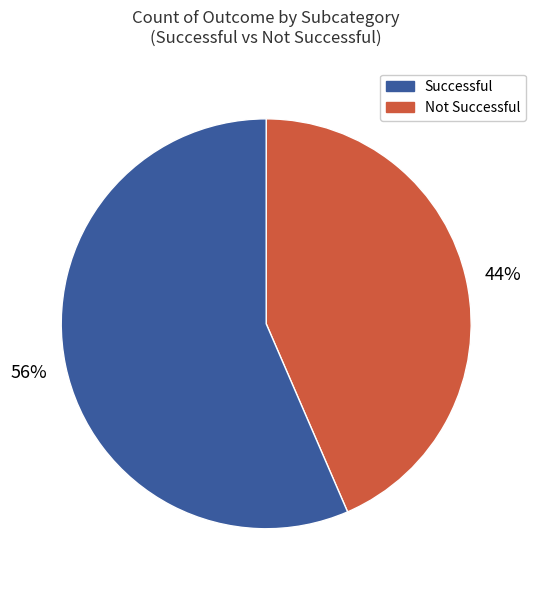

To the nearest percent, what is the average slice percentage?

50%